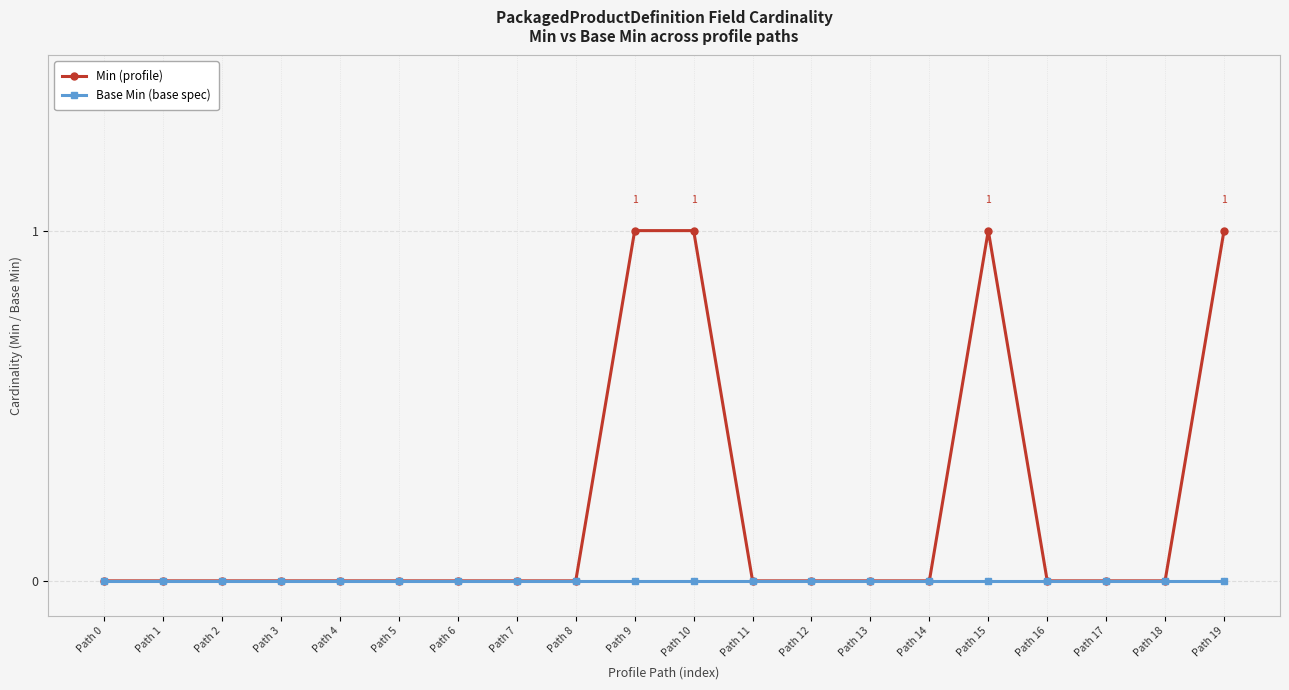

Rank the series by their average value, from highest to lowest.

Min (profile), Base Min (base spec)